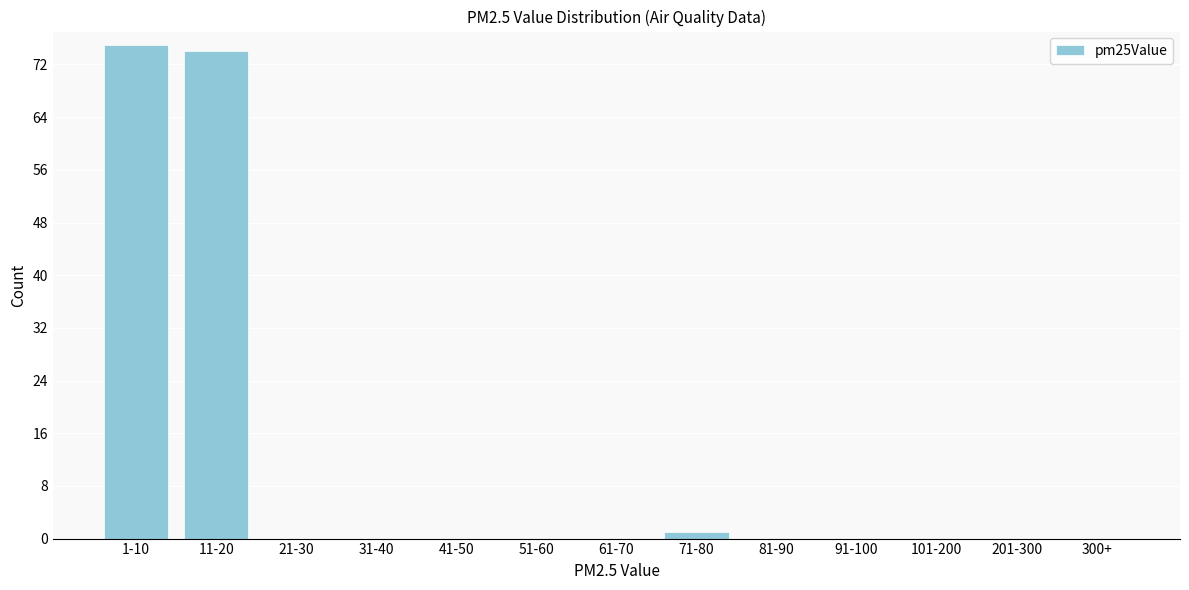

Reading left to right, list all the values displayed in this chart.

1-10=75	11-20=74	21-30=0	31-40=0	41-50=0	51-60=0	61-70=0	71-80=1	81-90=0	91-100=0	101-200=0	201-300=0	300+=0